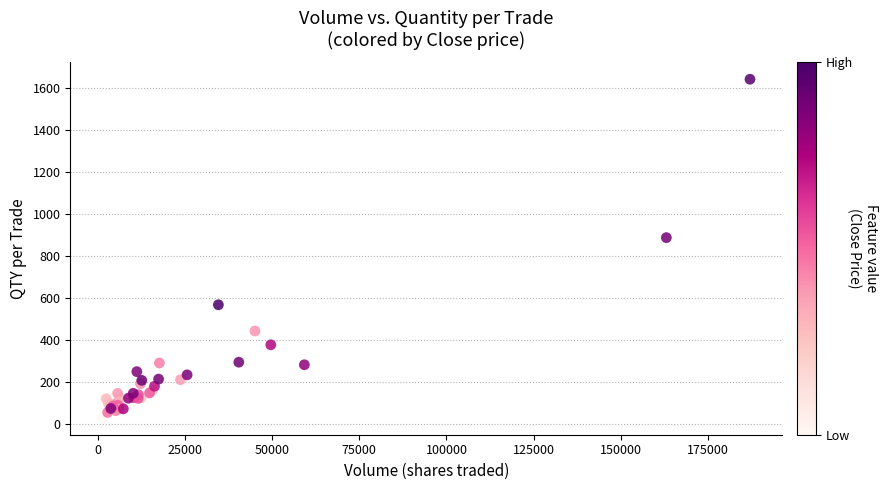

What Y value in the scatter plot is closest to 834?

886.5